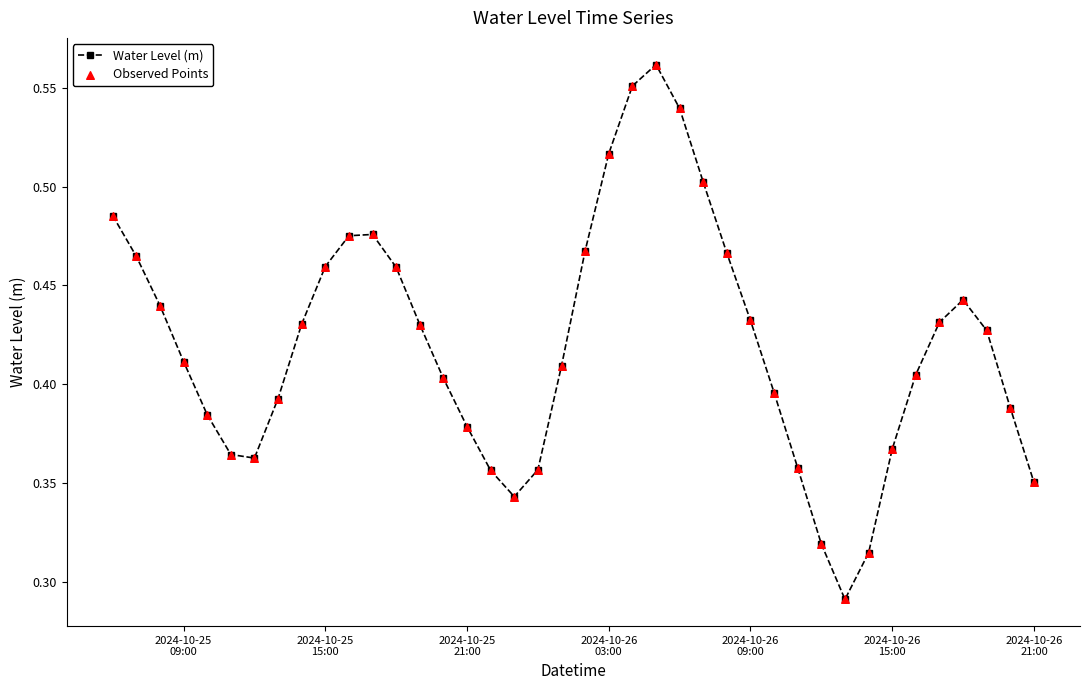

How many values are between 0 and 1?

40